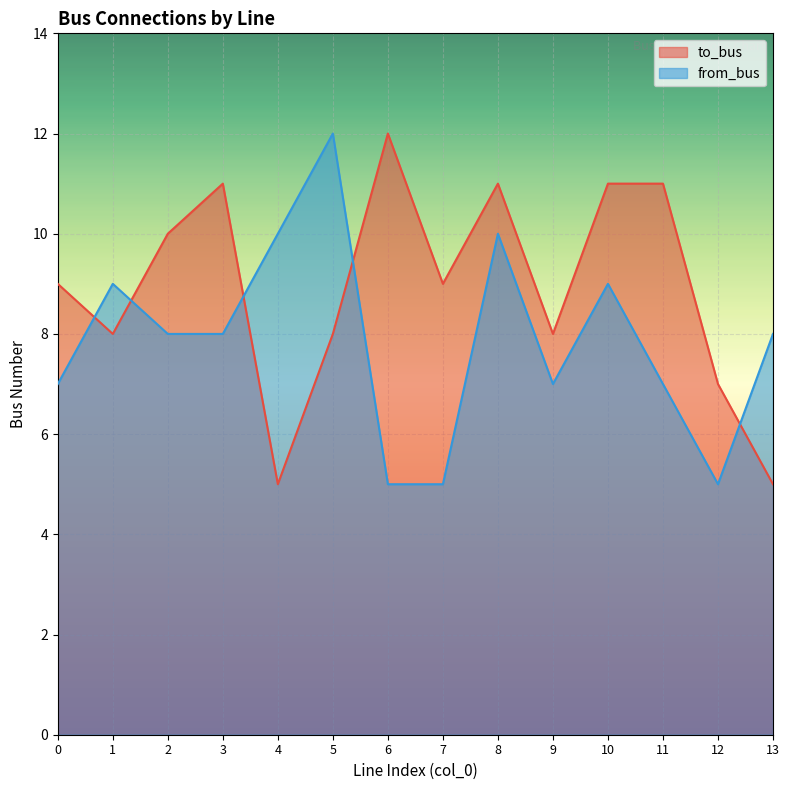

What is the highest value of the from_bus series?

12